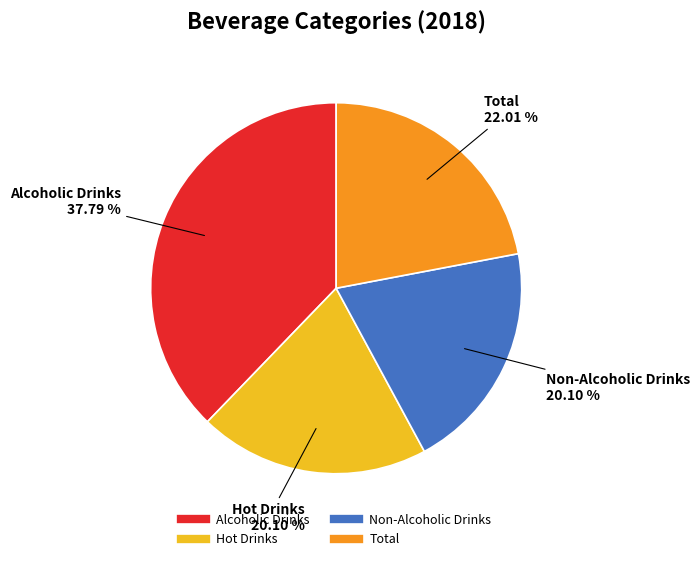

To the nearest percent, what is the combined percentage of Total and Non-Alcoholic Drinks?

42%